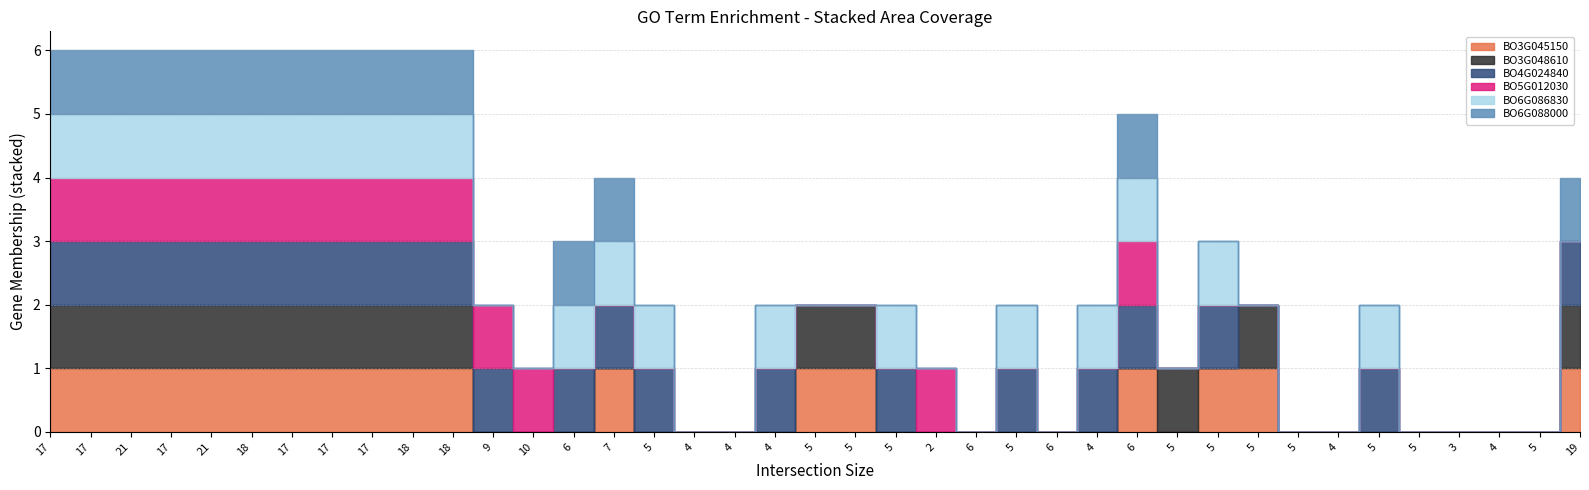

True or false: BO6G086830 and BO6G088000 cross at least once.

False